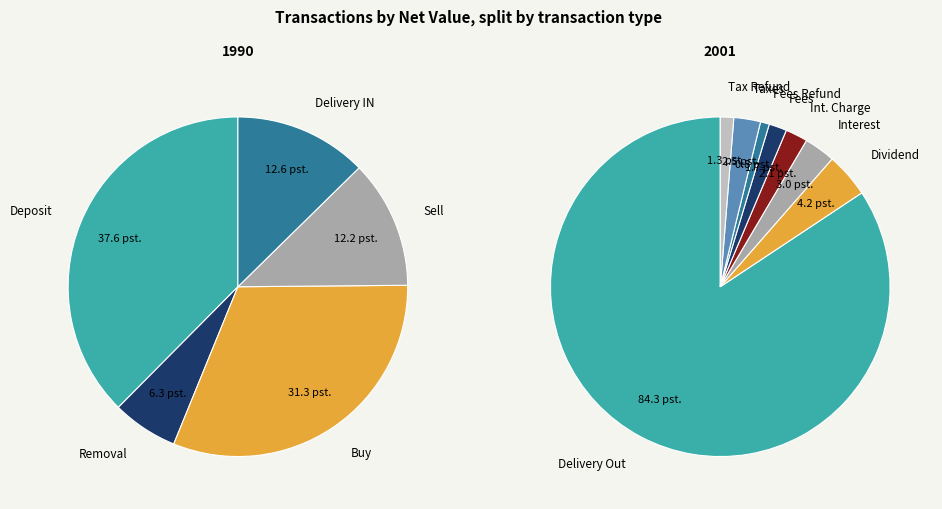

The Tax Refund slice represents 8% of the pie. True or false?

False